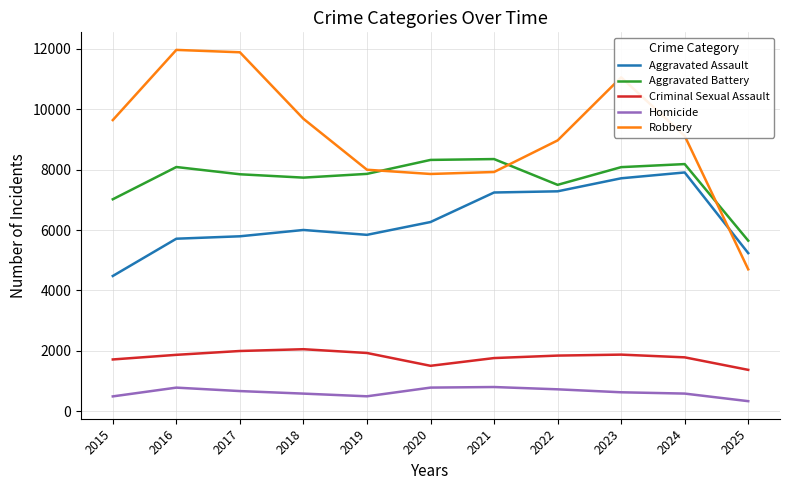

At which category is the sum across all series the highest?

2023